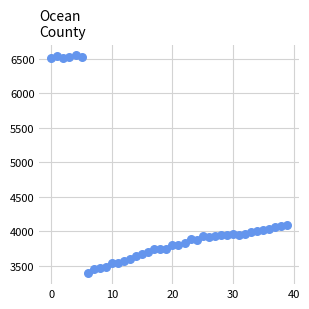

What is the range of Y values (max minus min)?

3157